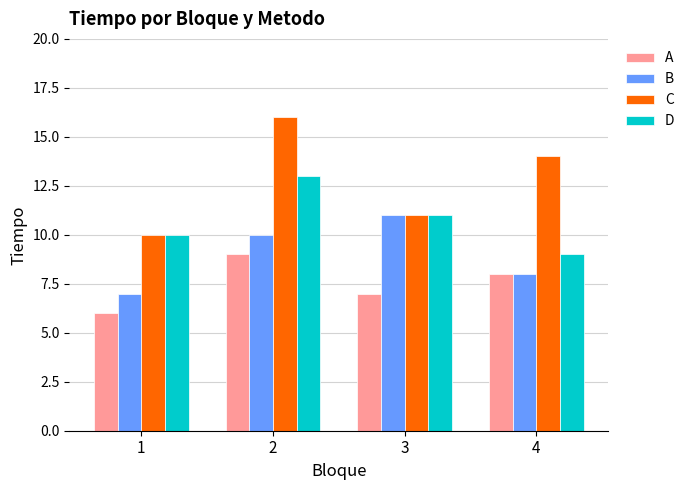

Which series has the largest total across all categories?

C